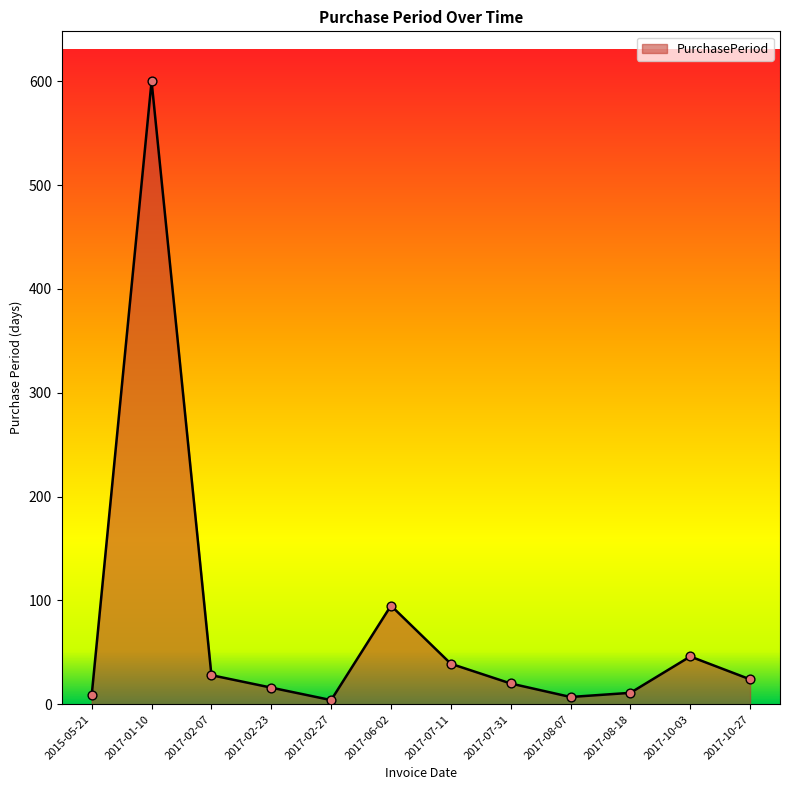

What is the ratio of the value at 2017-02-23 to the value at 2015-05-21?

1.8